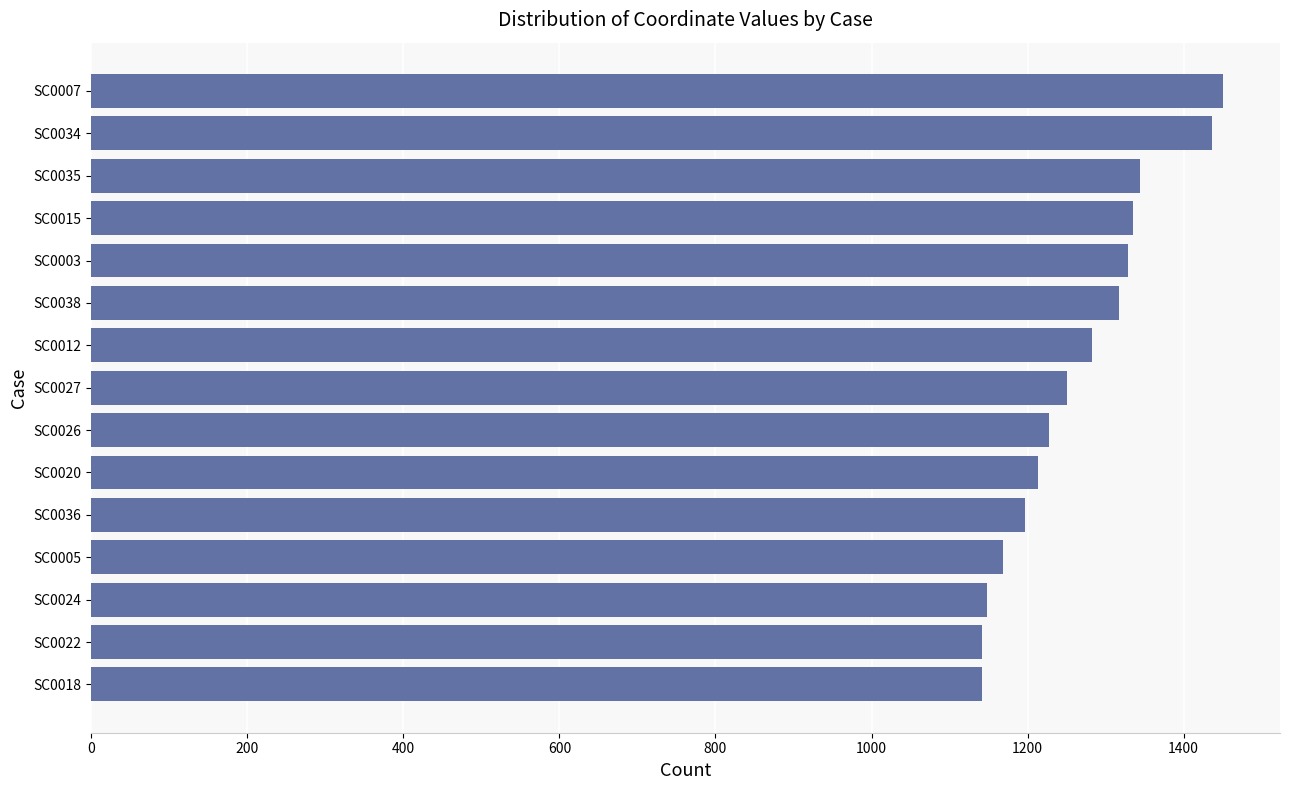

What is the average value?

1265